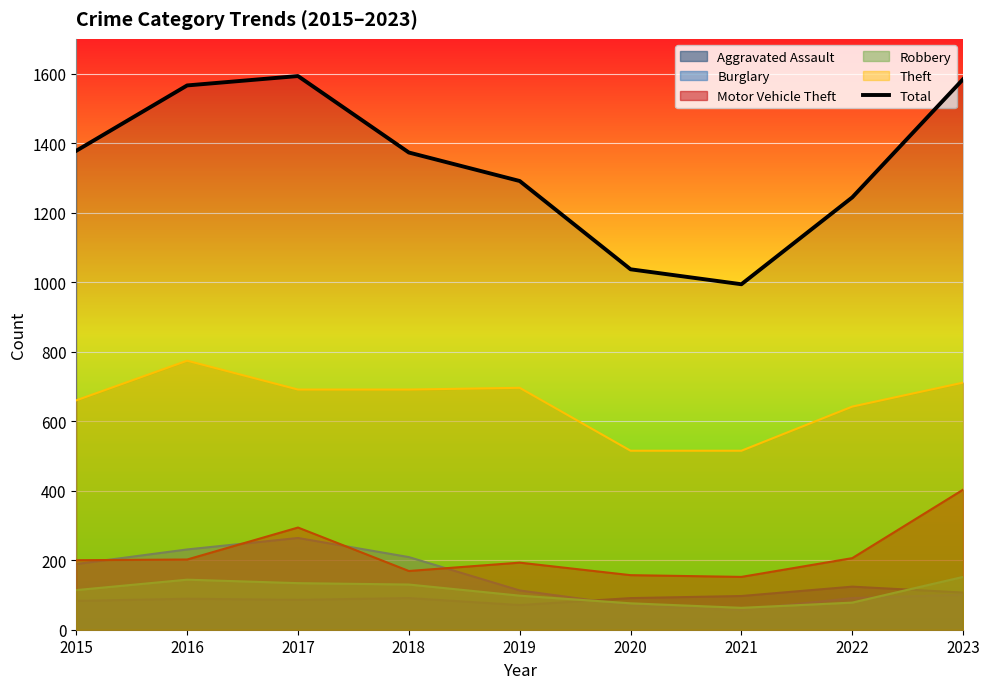

How many points are lower than both their immediate neighbors (excluding endpoints)?

1